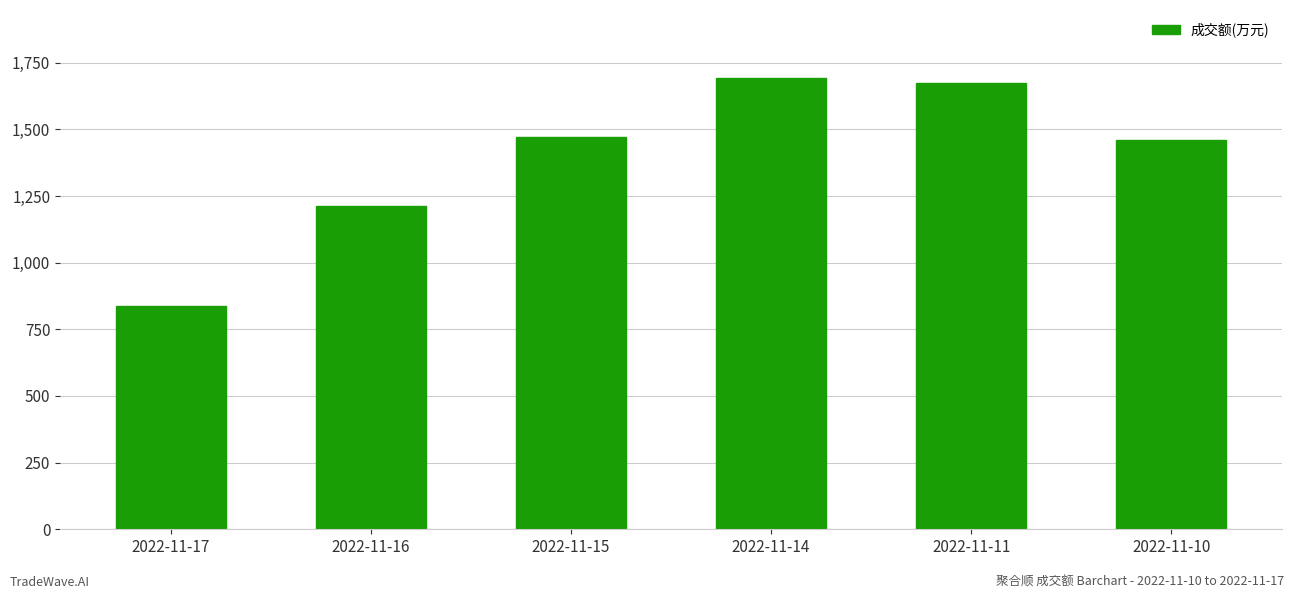

How many series are shown in this chart?

1